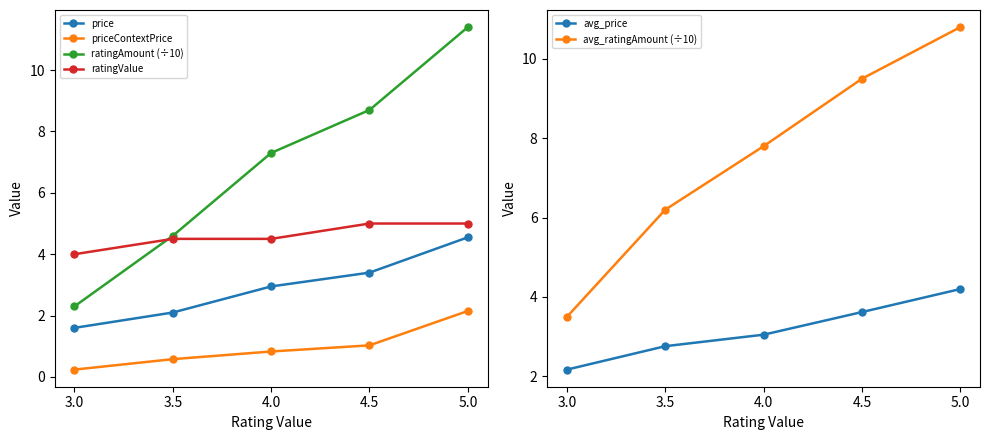

True or false: avg_price has a value of 1.9 at 3.5.

False